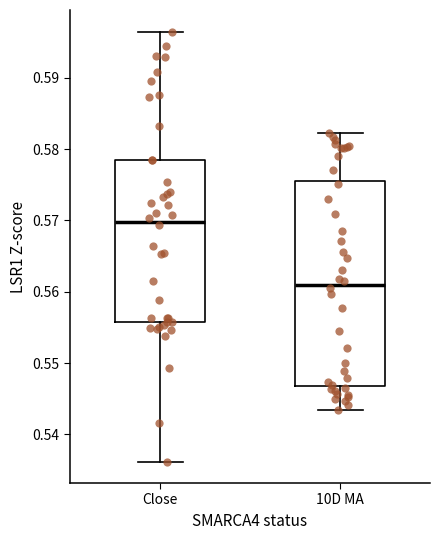

Which box has the highest median line?

Close